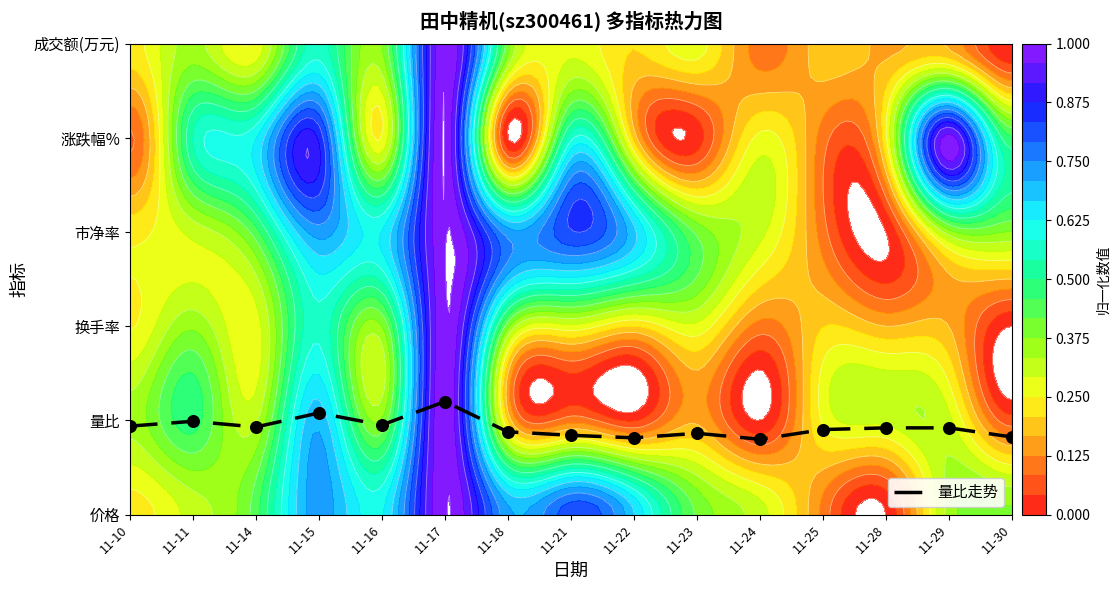

What is the difference between the second highest and minimum values?

0.3